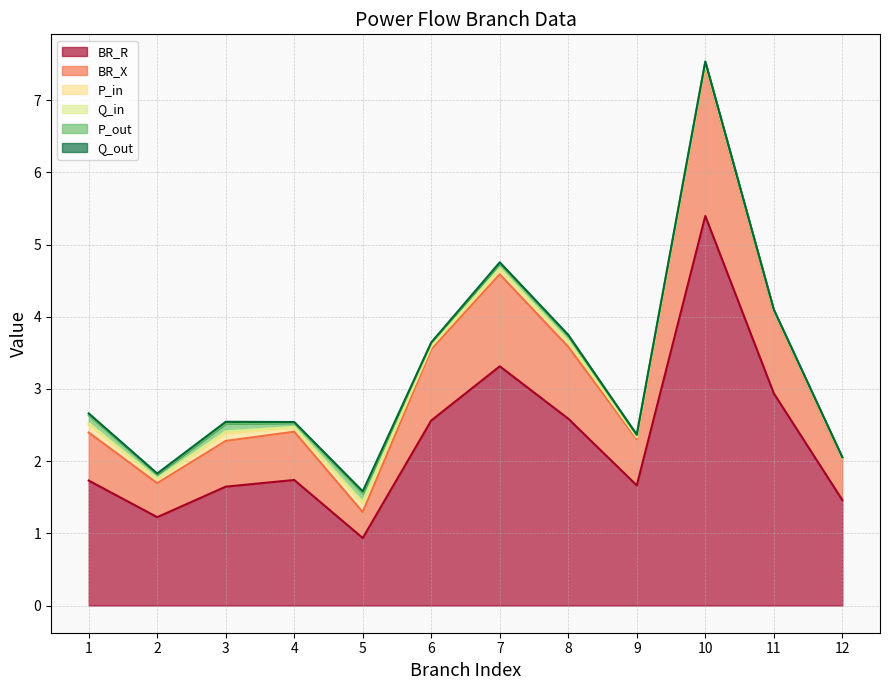

After their last crossing, which series has the higher values: P_out or P_in?

P_in